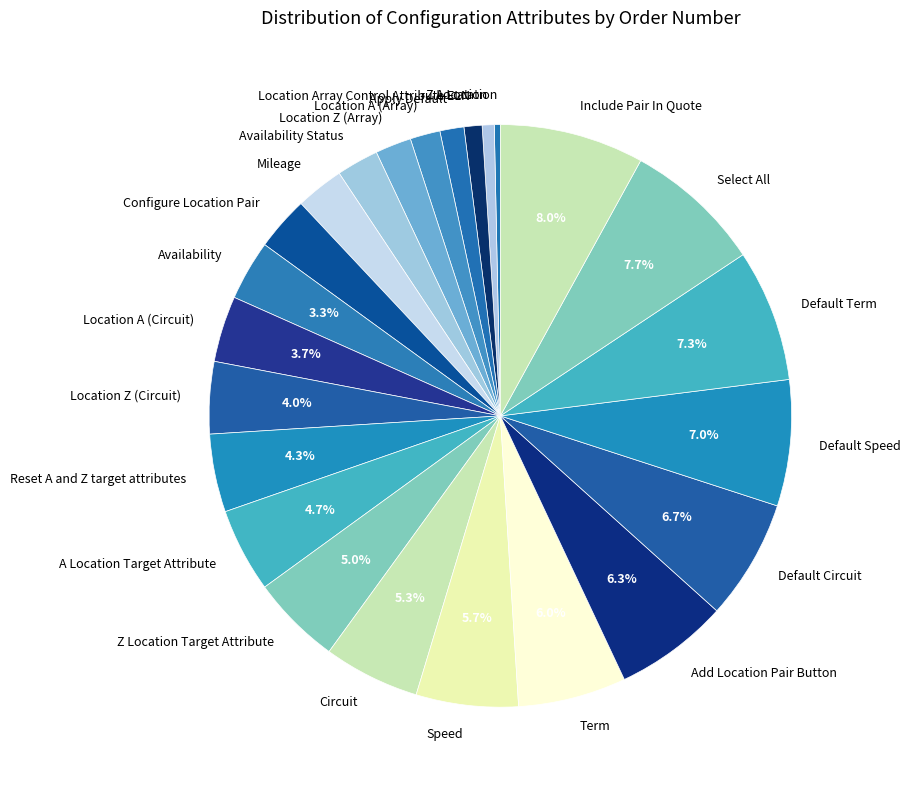

True or false: Z Location accounts for 1% of the total.

True